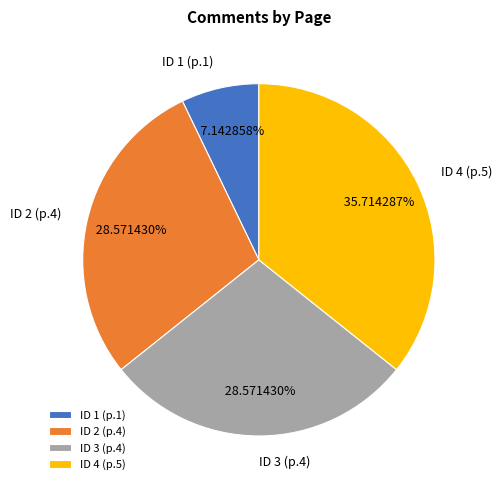

Is there a majority slice in this chart?

No